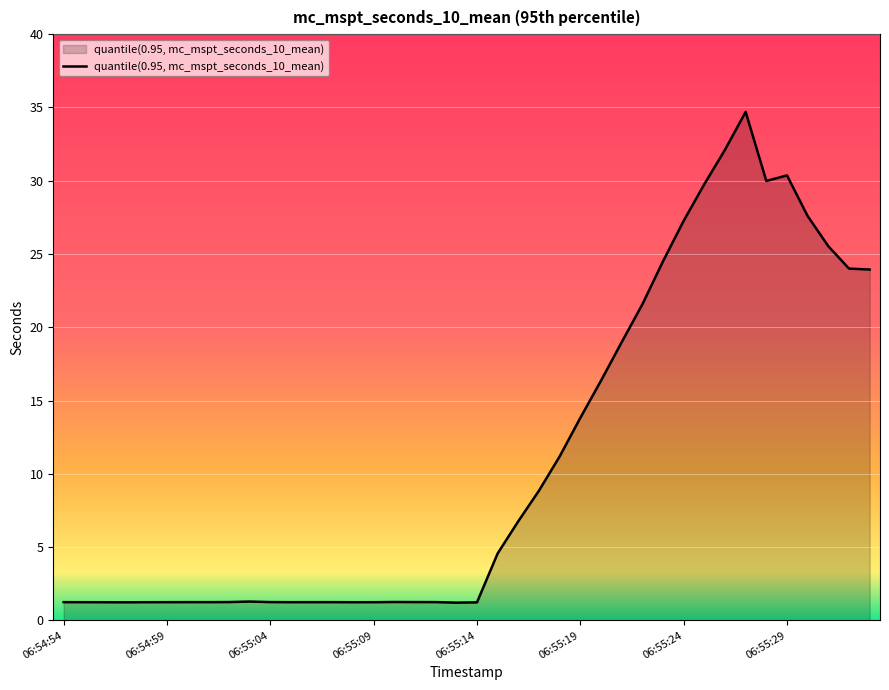

What is the smallest value displayed?

1.2